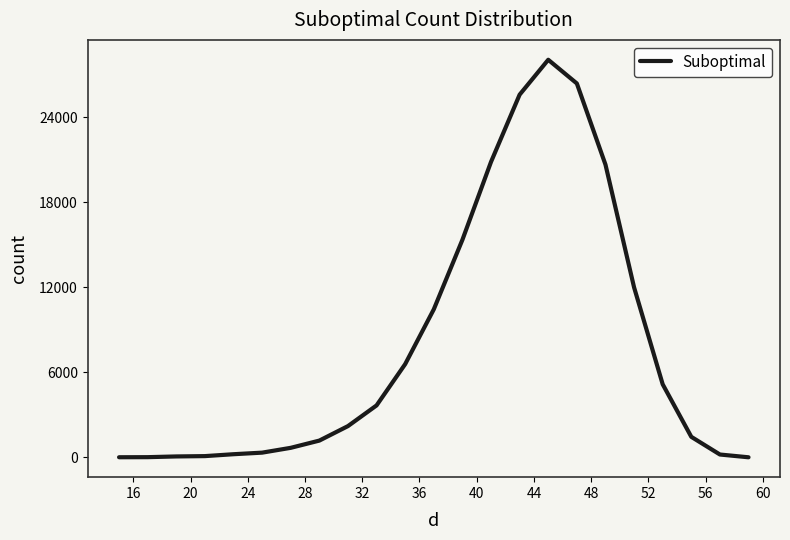

What is the greatest value displayed?

28075